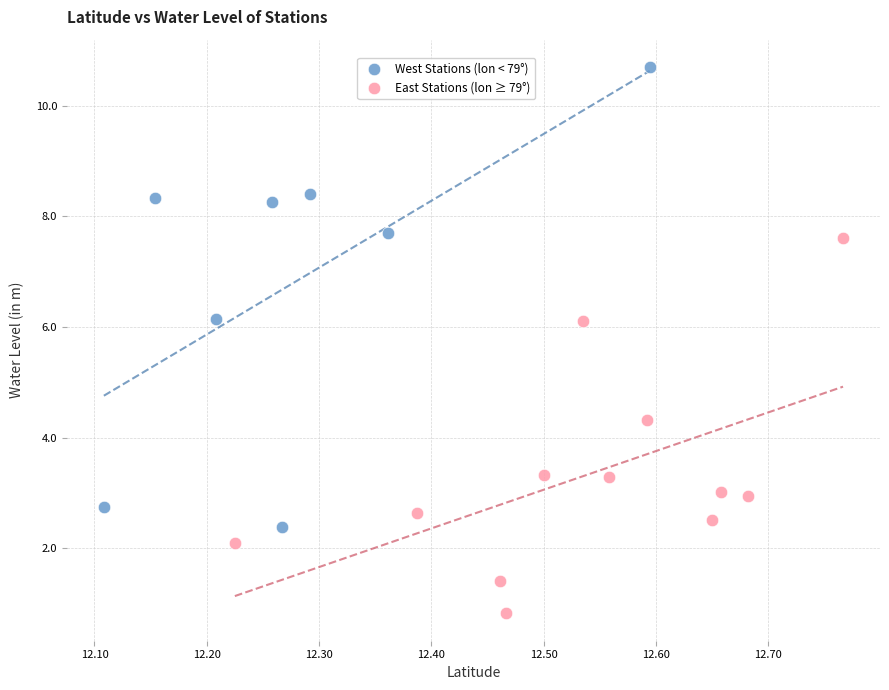

Which series reaches the maximum Y coordinate?

West Stations (lon < 79°)